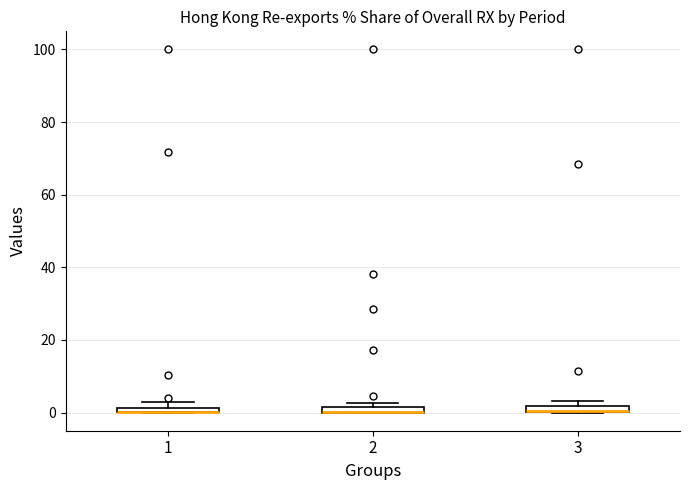

Where is the upper edge of the box at x = 2 on the y-axis? The values are not printed on the chart, so give them approximately, as read against the axis.

2